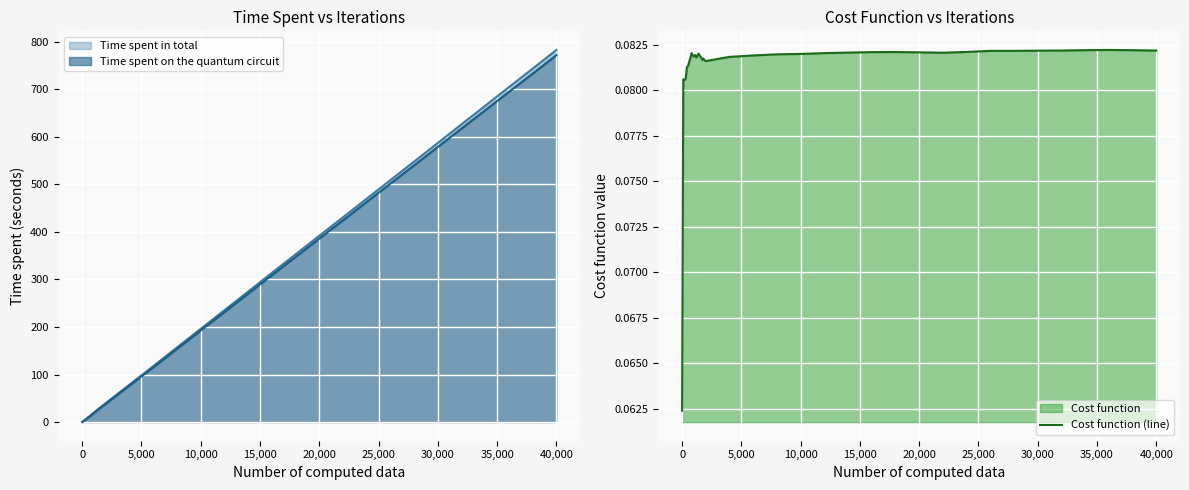

What is the maximum value for Time spent on the quantum circuit?

771.6